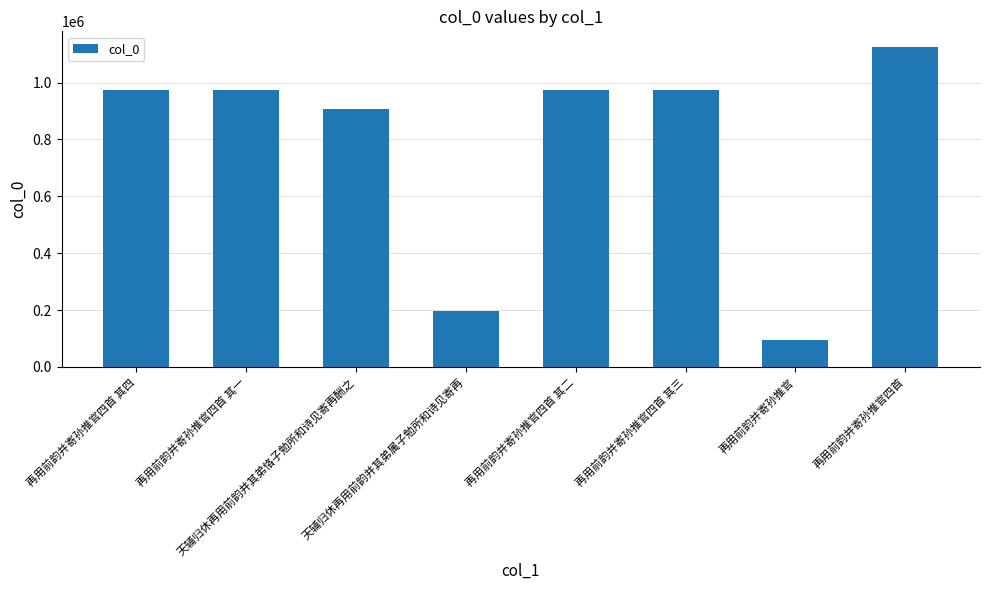

Which label corresponds to the largest value in the chart?

再用前韵并寄孙推官四首